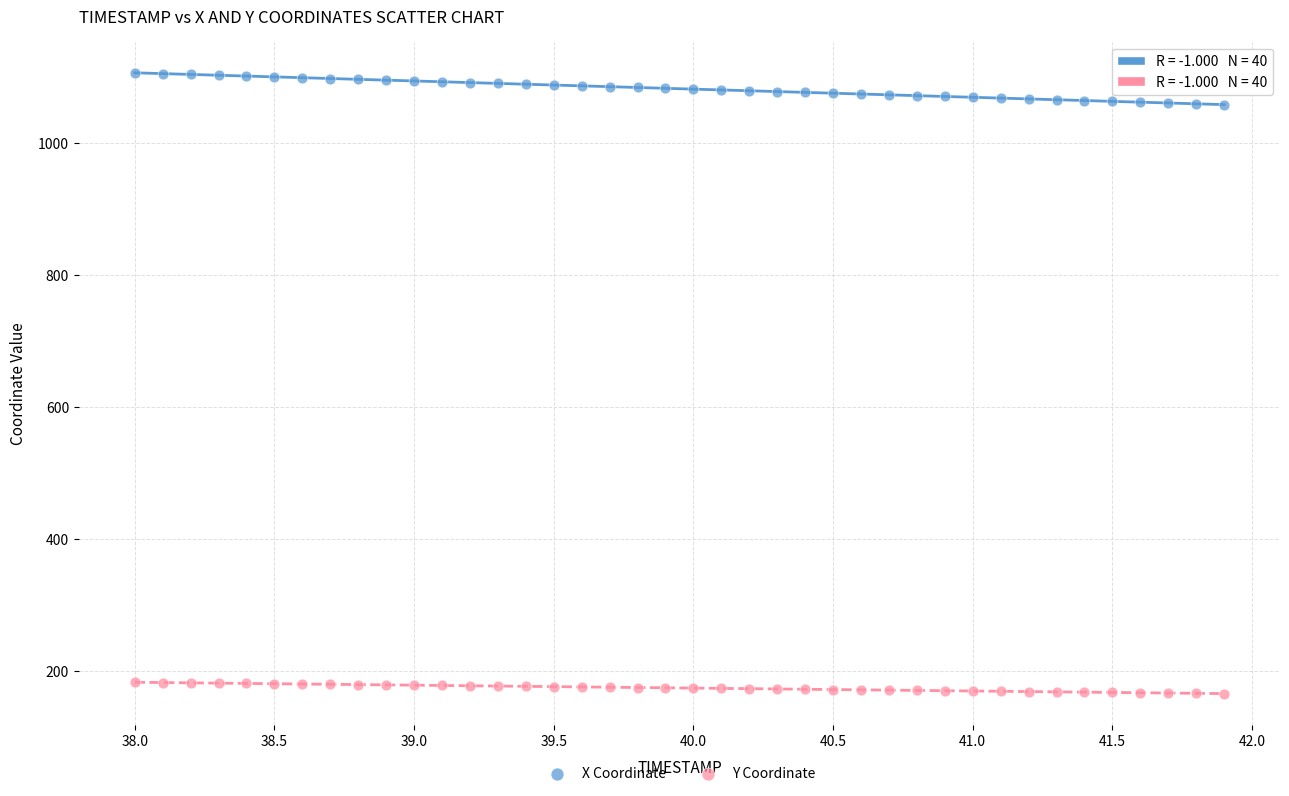

Which series has the widest spread of Y values?

X Coordinate